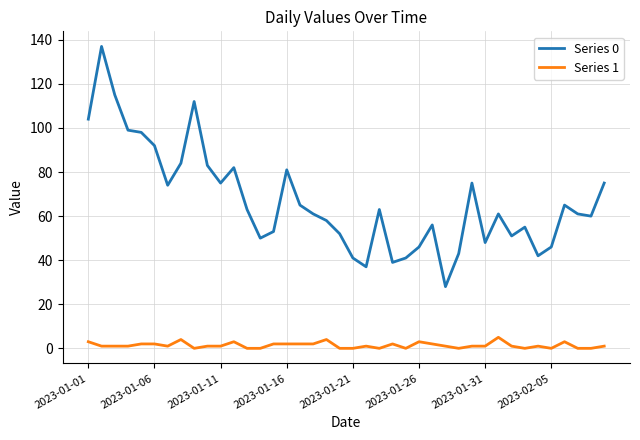

Which series has the largest total across all categories?

Series 0